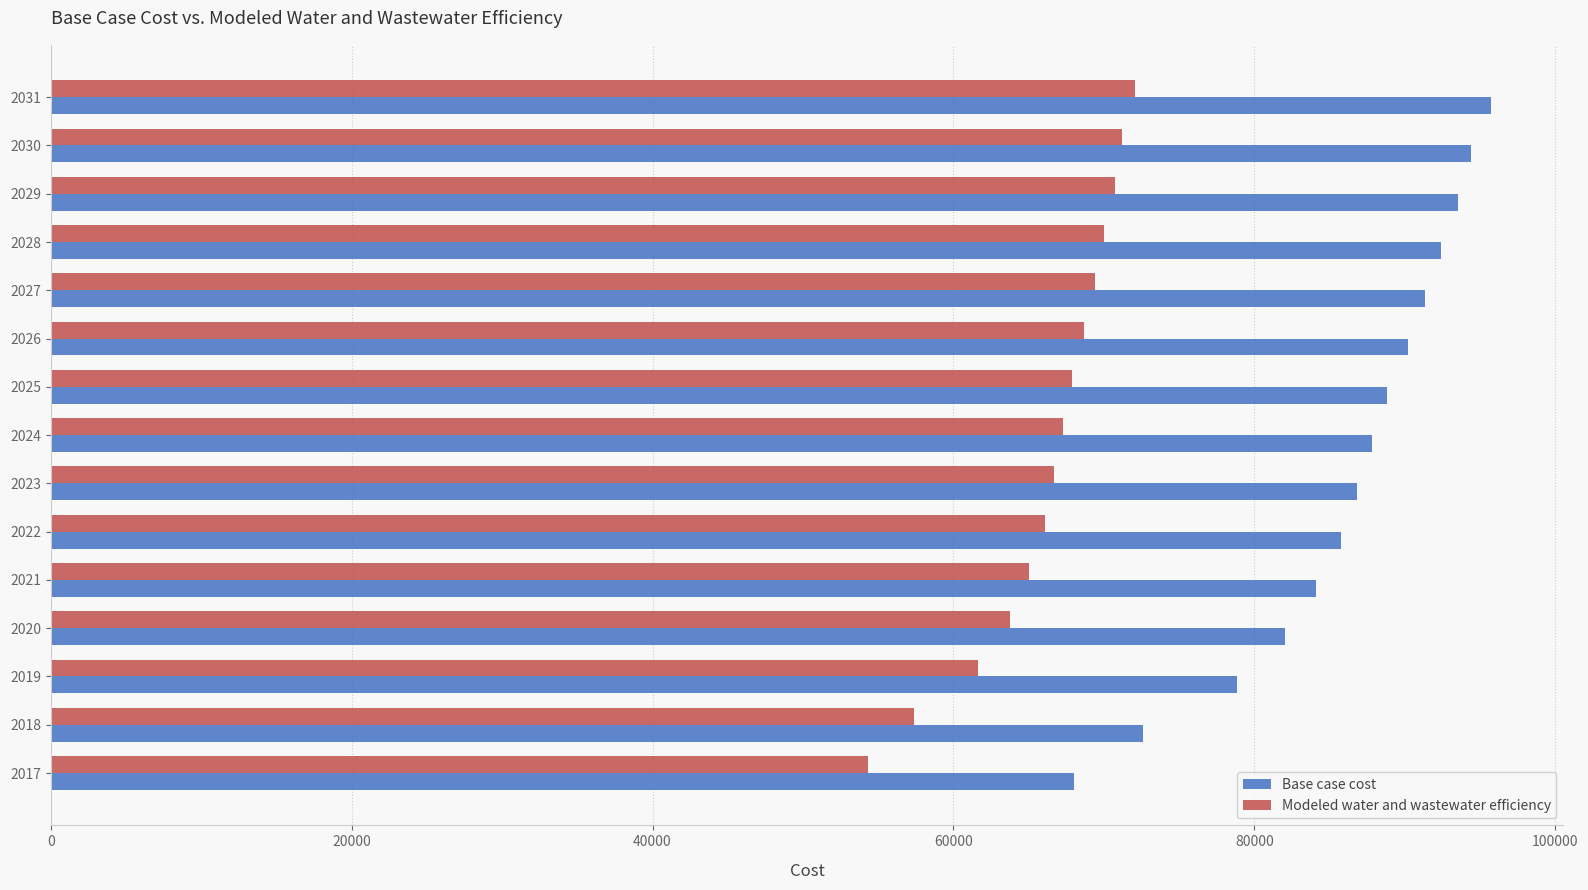

Between 2023 and 2030, which series saw the biggest shift?

Base case cost